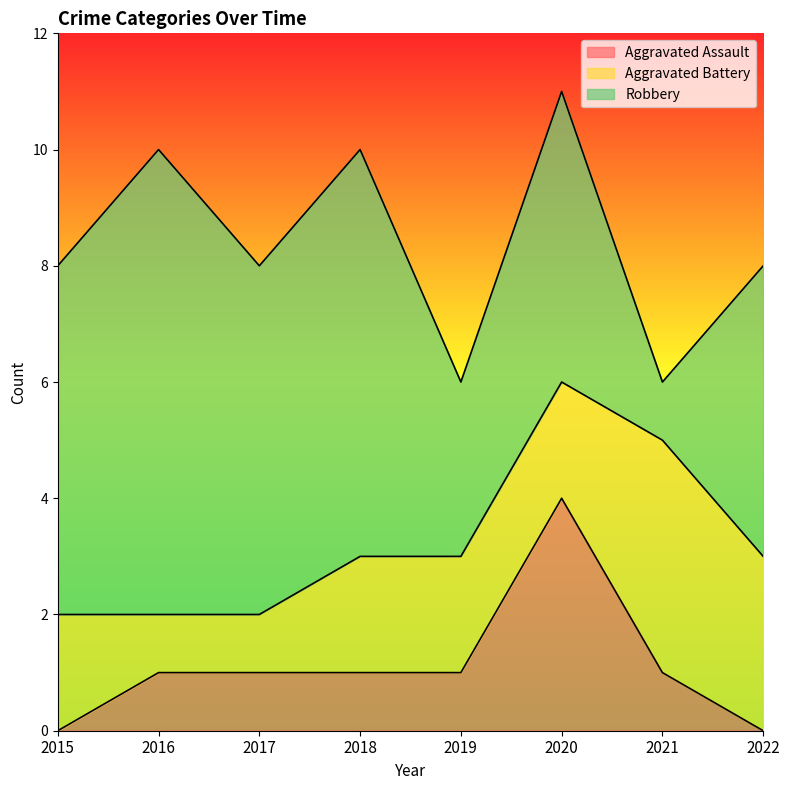

Where is Aggravated Battery nearest to the value 2?

2015